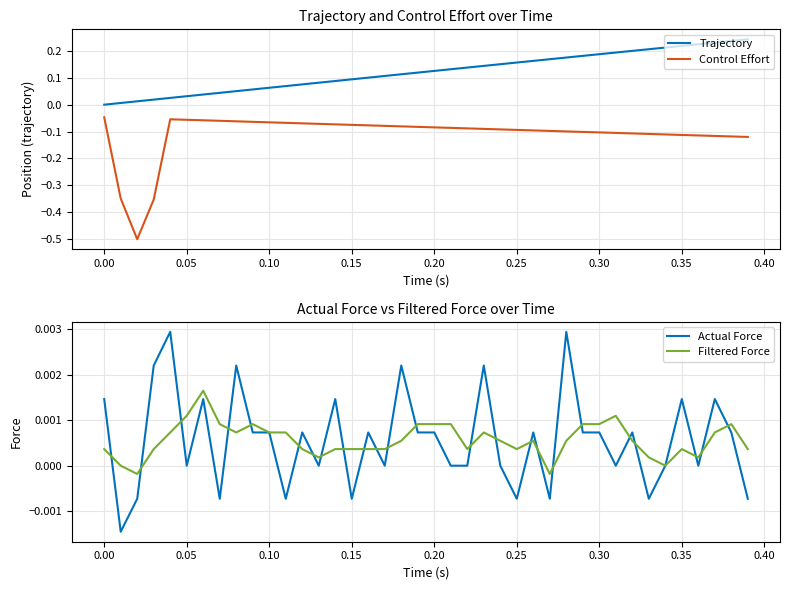

True or false: Trajectory and Control Effort cross at least once.

False